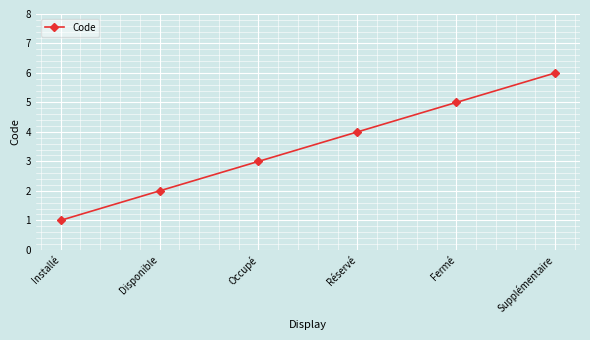

Read the value at Occupé.

3